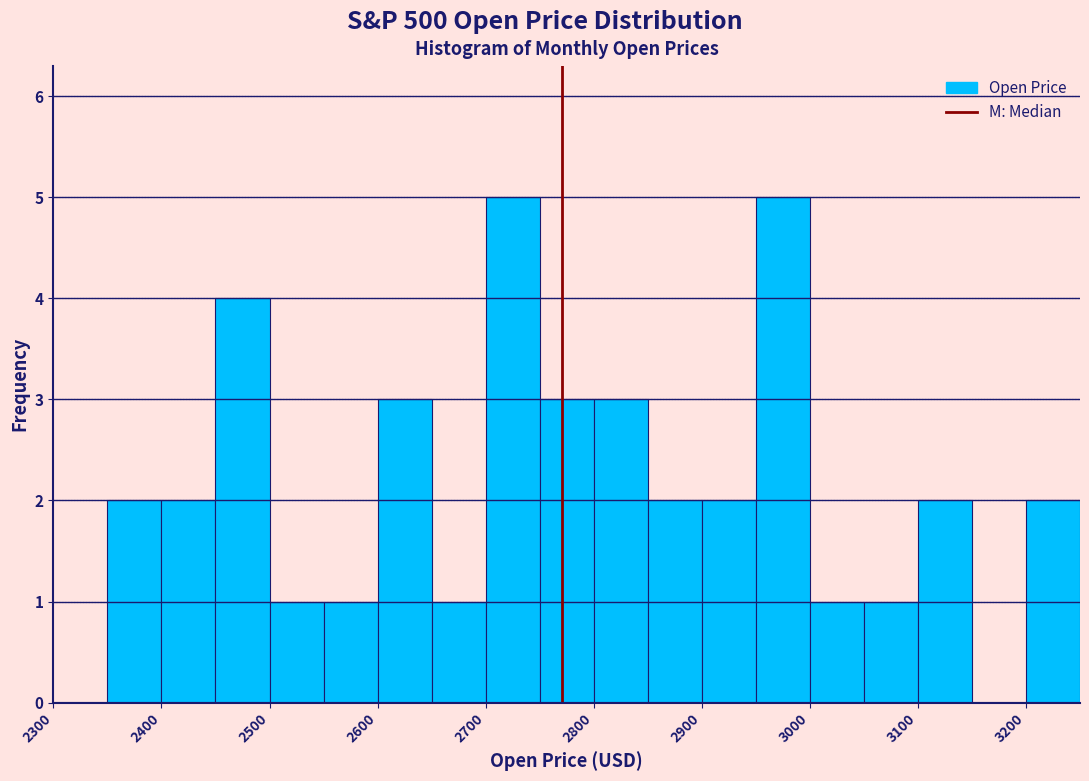

Reading left to right, transcribe this chart: for each bar, give the range it covers on the x-axis and its height. The values are not printed on the chart, so give them approximately, as read against the axis.

2300 to 2350: 0
2350 to 2400: 2
2400 to 2450: 2
2450 to 2500: 4
2500 to 2550: 1
2550 to 2600: 1
2600 to 2650: 3
2650 to 2700: 1
2700 to 2750: 5
2750 to 2800: 3
2800 to 2850: 3
2850 to 2900: 2
2900 to 2950: 2
2950 to 3000: 5
3000 to 3050: 1
3050 to 3100: 1
3100 to 3150: 2
3150 to 3200: 0
3200 to 3250: 2